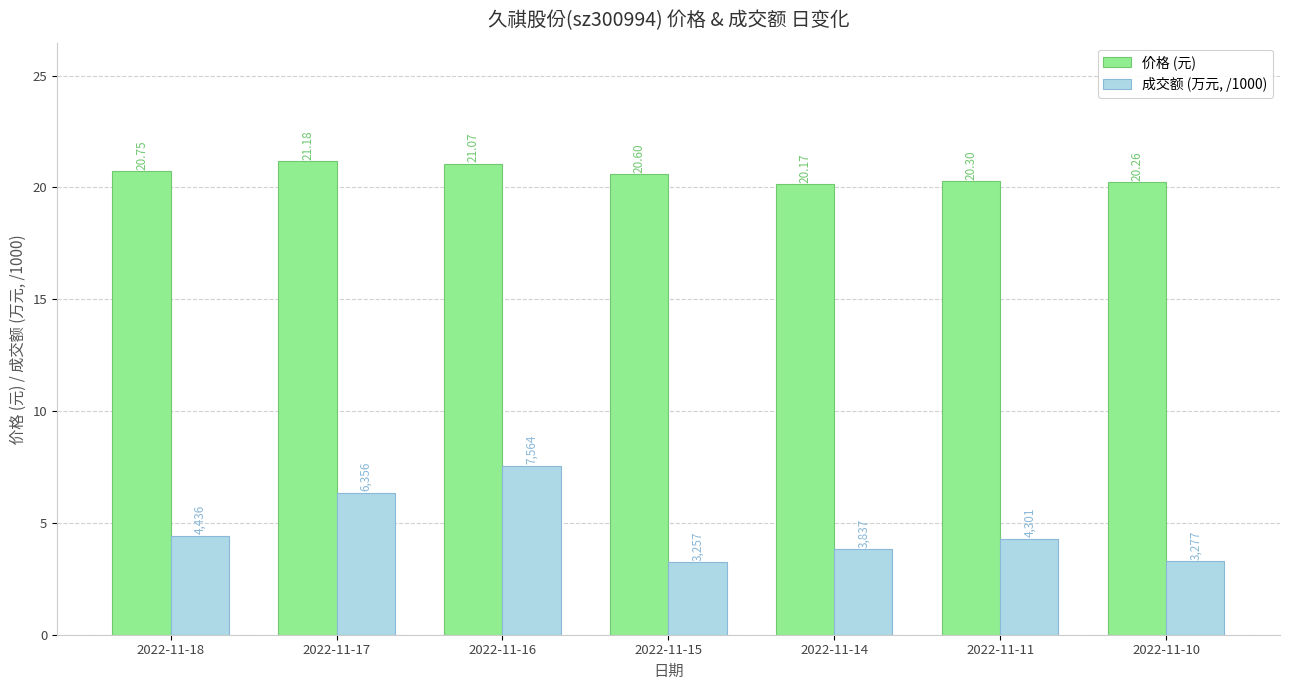

Is the value of 成交额 (万元, /1000) at 2022-11-14 greater than the value of 价格 (元) at 2022-11-15?

No